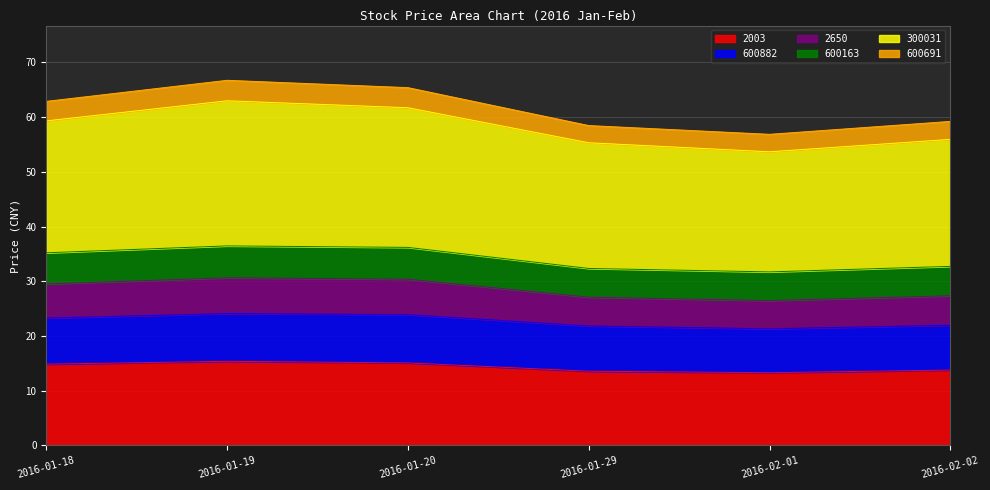

True or false: 2650 and 2003 intersect in this chart.

False